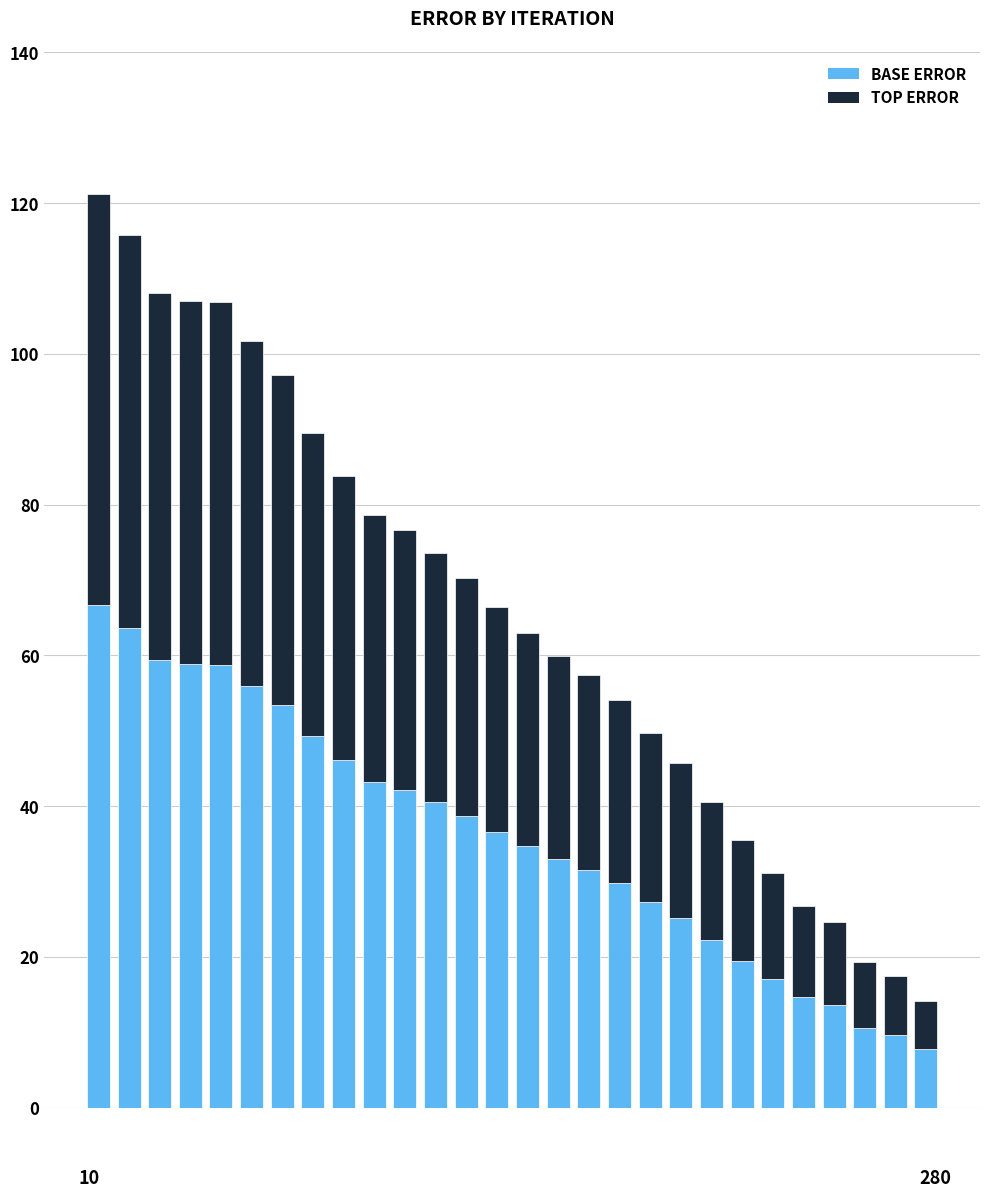

How many series are shown in this chart?

2